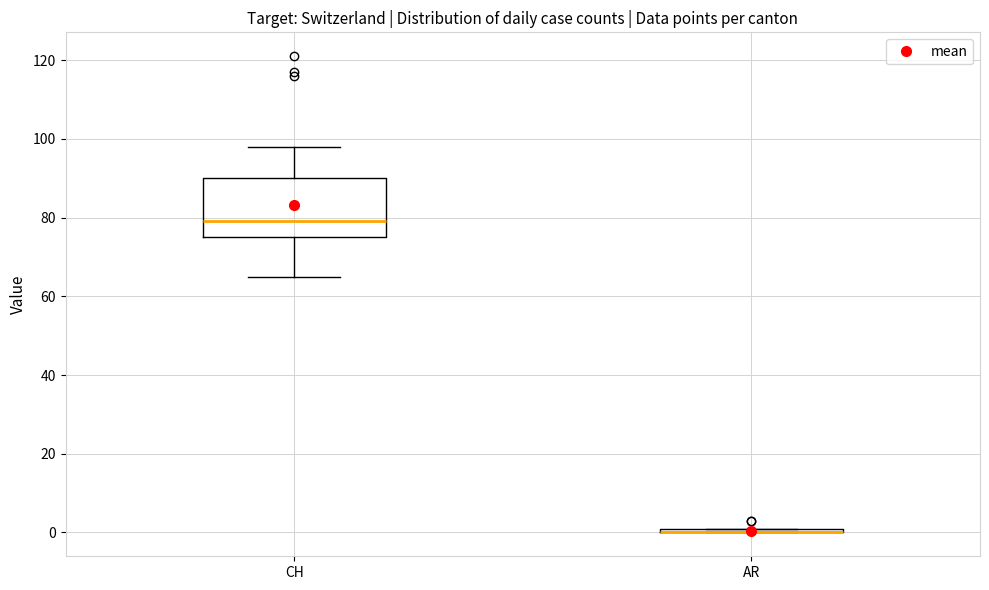

Where is the lower edge of the box for AR on the y-axis? The values are not printed on the chart, so give them approximately, as read against the axis.

0